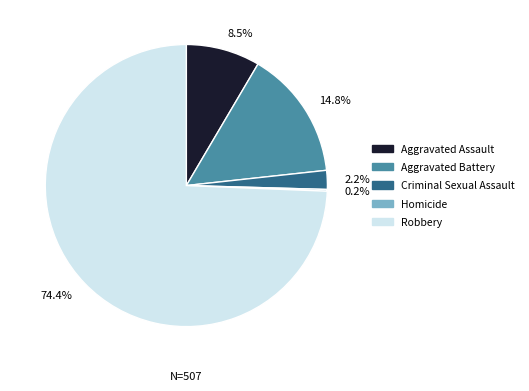

Is 8.5% the majority of the pie?

No